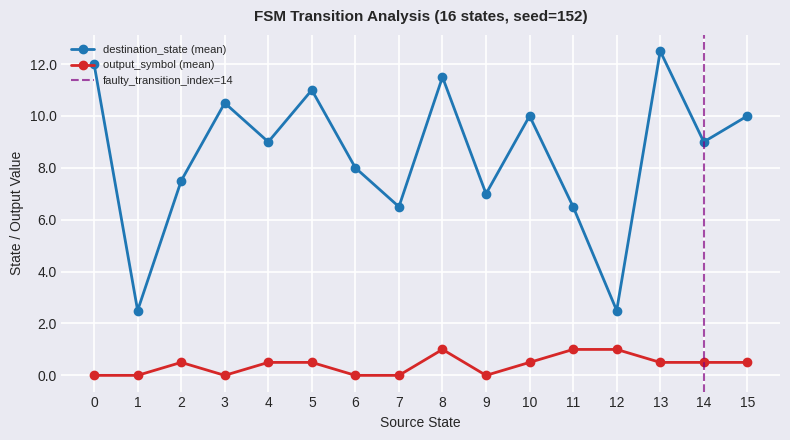

Where is the first local minimum for destination_state (mean)?

1